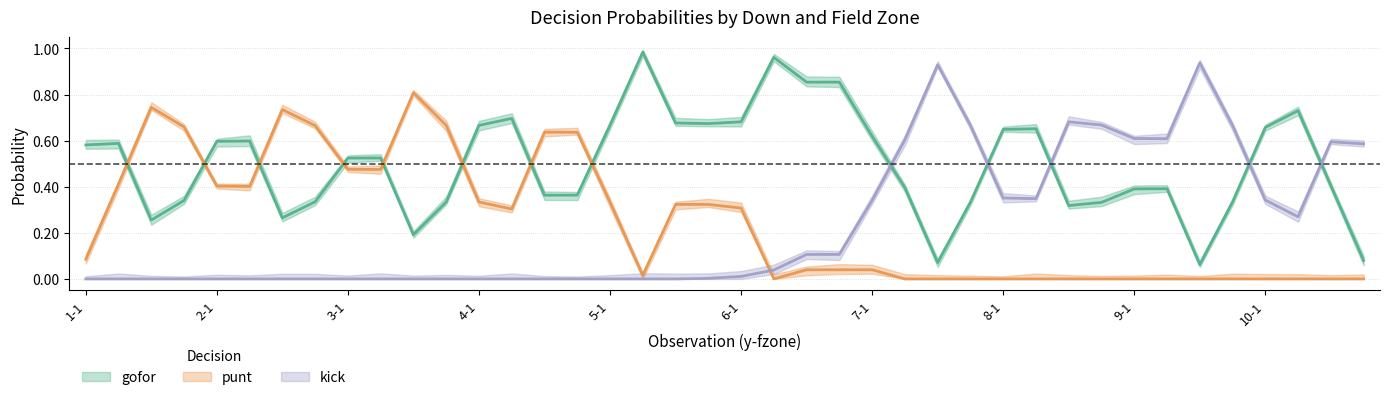

Is the value of kick at 2-3 greater than the value of gofor at 8-1?

No